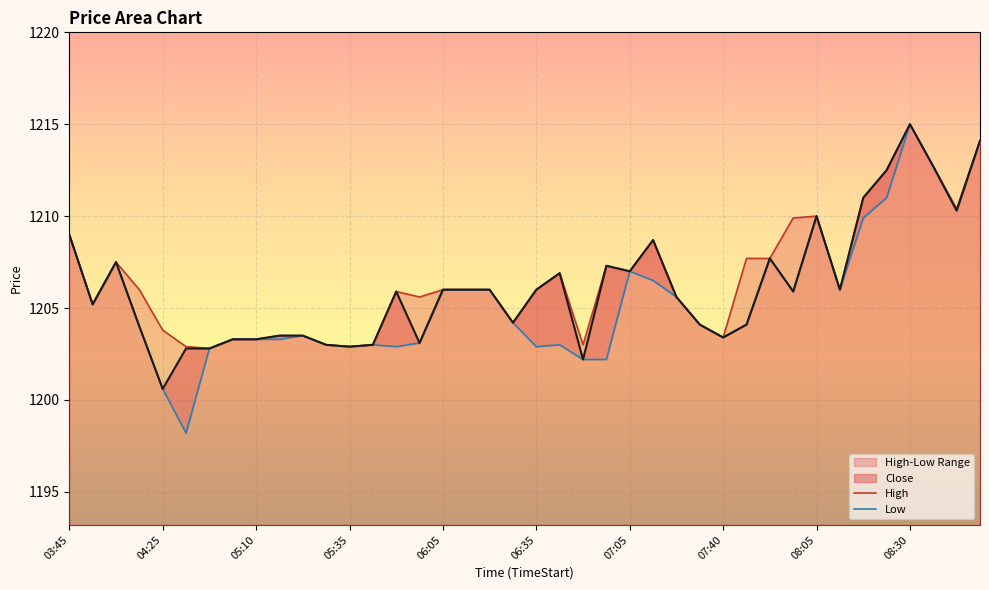

True or false: Close and High intersect in this chart.

False